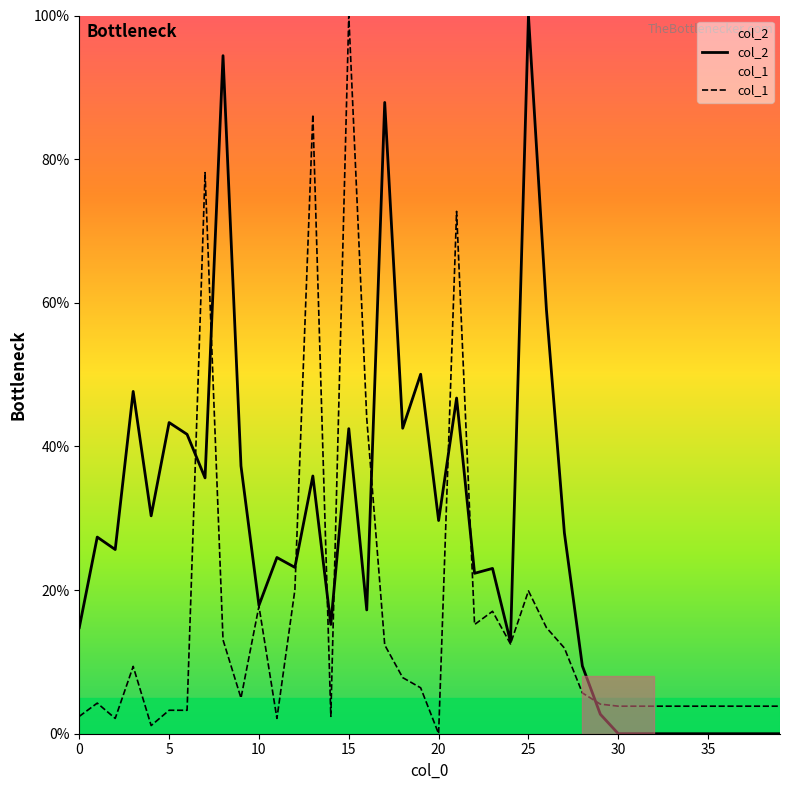

Reading left to right, list all the values displayed in this chart.

col_2: 14.8	27.4	25.6	47.7	30.3	43.3	41.7	35.6	94.4	37.3	17.9	24.5	23.2	35.9	15.2	42.5	17.2	87.9	42.5	50.1	29.7	46.7	22.3	23.0	12.8	100.0	59.0	28.0	9.4	2.7	0.0	0.0	0.0	0.0	0.0	0.0	0.0	0.0	0.0	0.0
col_1: 2.4	4.3	2.1	9.4	1.1	3.3	3.3	78.1	13.1	5.0	17.8	2.1	20.0	86.2	2.4	100.0	43.9	12.4	7.8	6.4	0.0	72.7	15.2	17.0	12.5	19.9	14.8	11.9	5.7	4.1	3.8	3.8	3.8	3.8	3.8	3.8	3.8	3.8	3.8	3.8